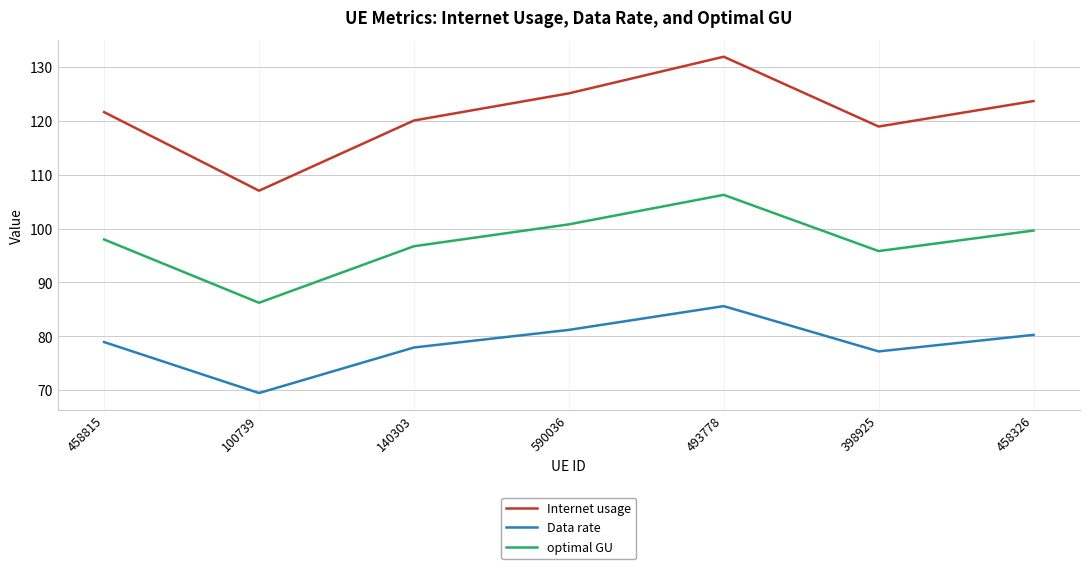

Where is Data rate nearest to the value 77?

398925